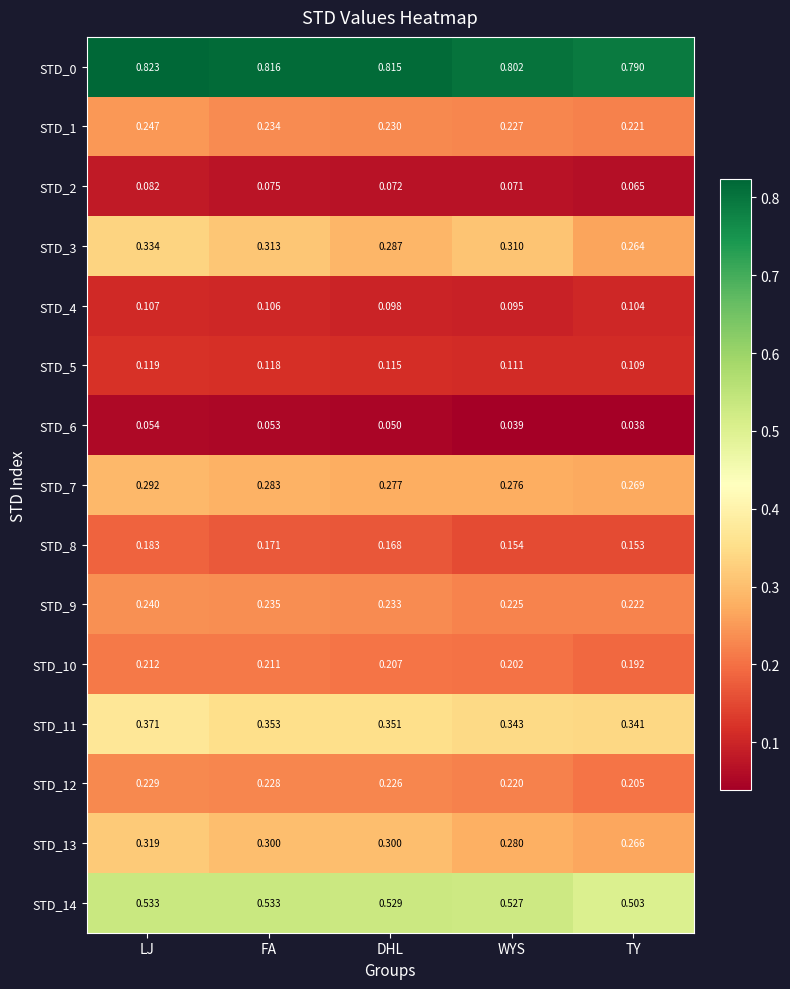

Which series changed the most between LJ and DHL?

STD_3